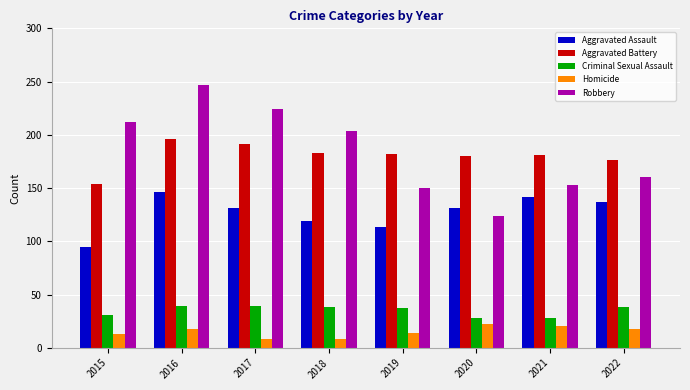

What is the maximum value shown in the chart?

247